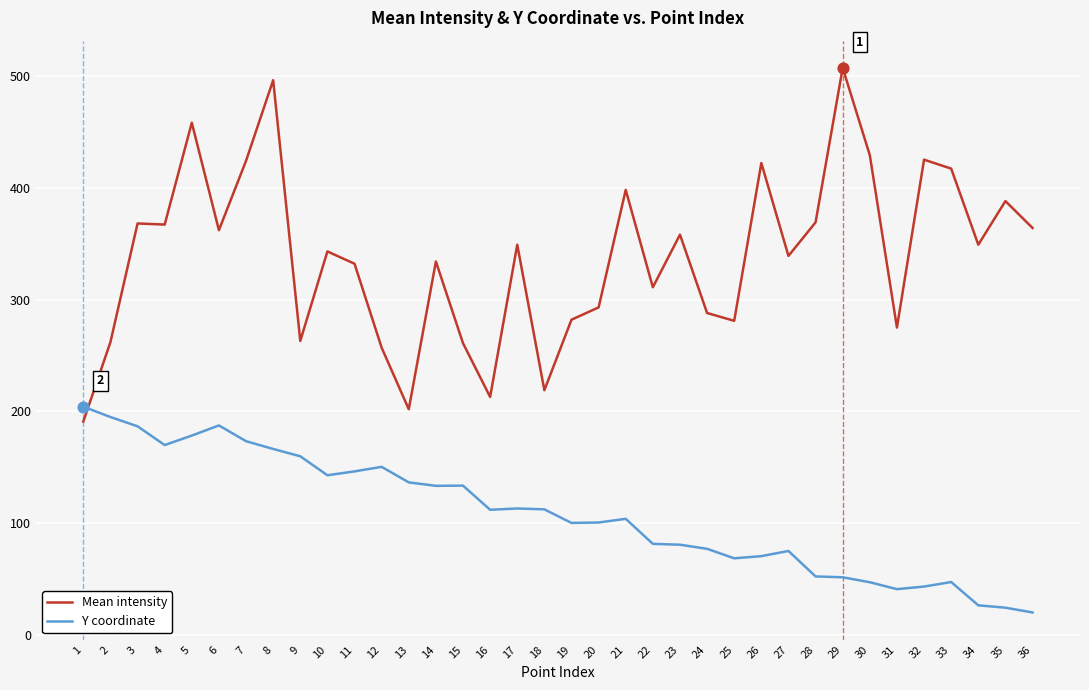

At which category is the sum across all series the highest?

8